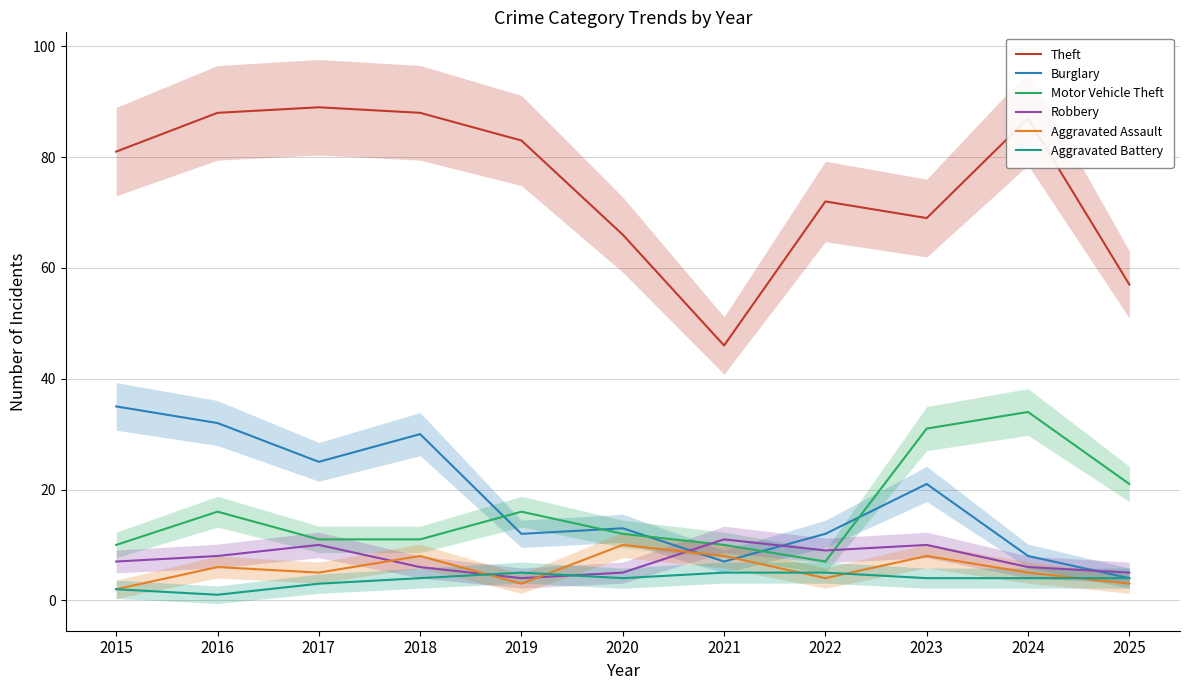

Rank the series at 2022 from highest to lowest value.

Theft, Burglary, Robbery, Motor Vehicle Theft, Aggravated Battery, Aggravated Assault